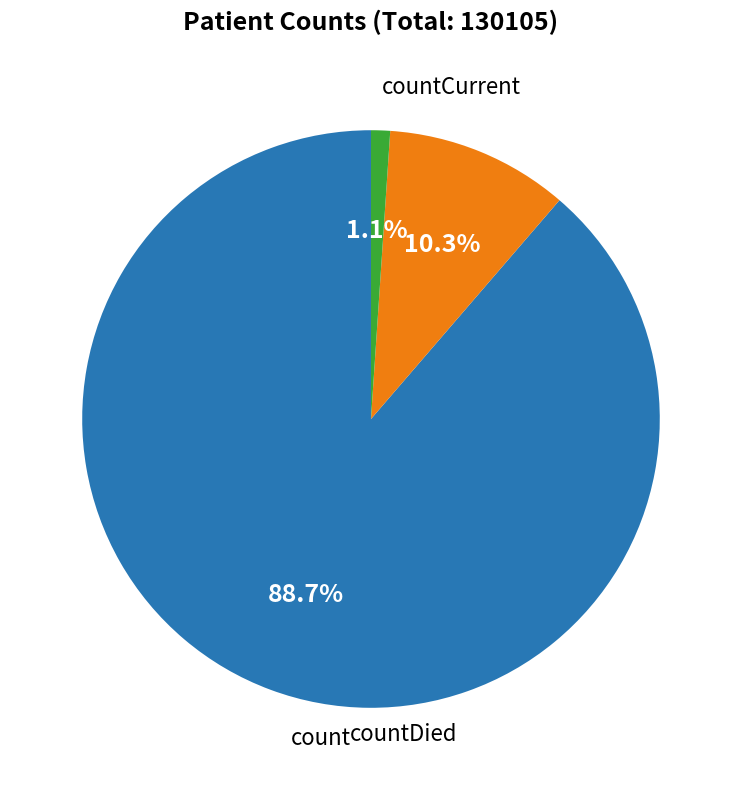

Does any single category account for the majority?

Yes